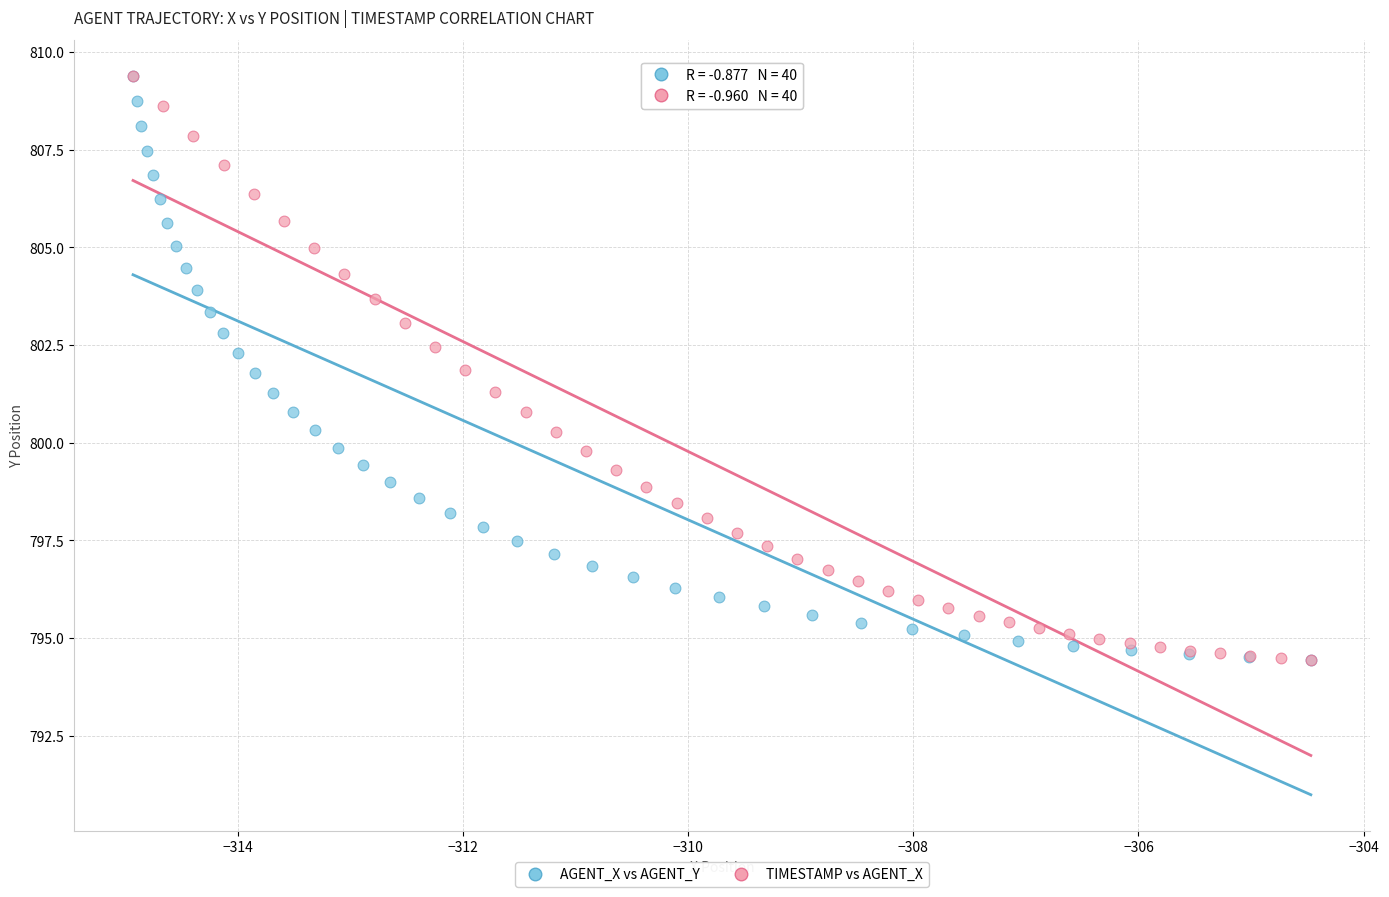

What are all the series names shown in the legend?

AGENT_X vs AGENT_Y, TIMESTAMP vs AGENT_X